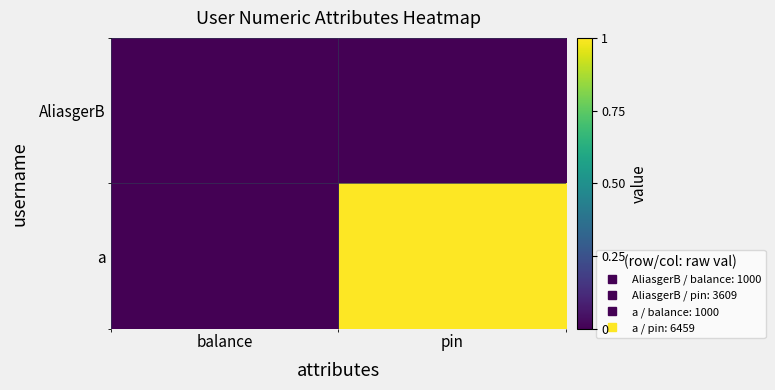

At which category is the sum across all series the highest?

pin